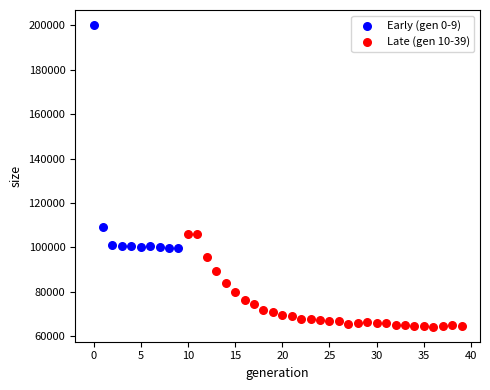

Which series reaches the minimum Y coordinate?

Late (gen 10-39)